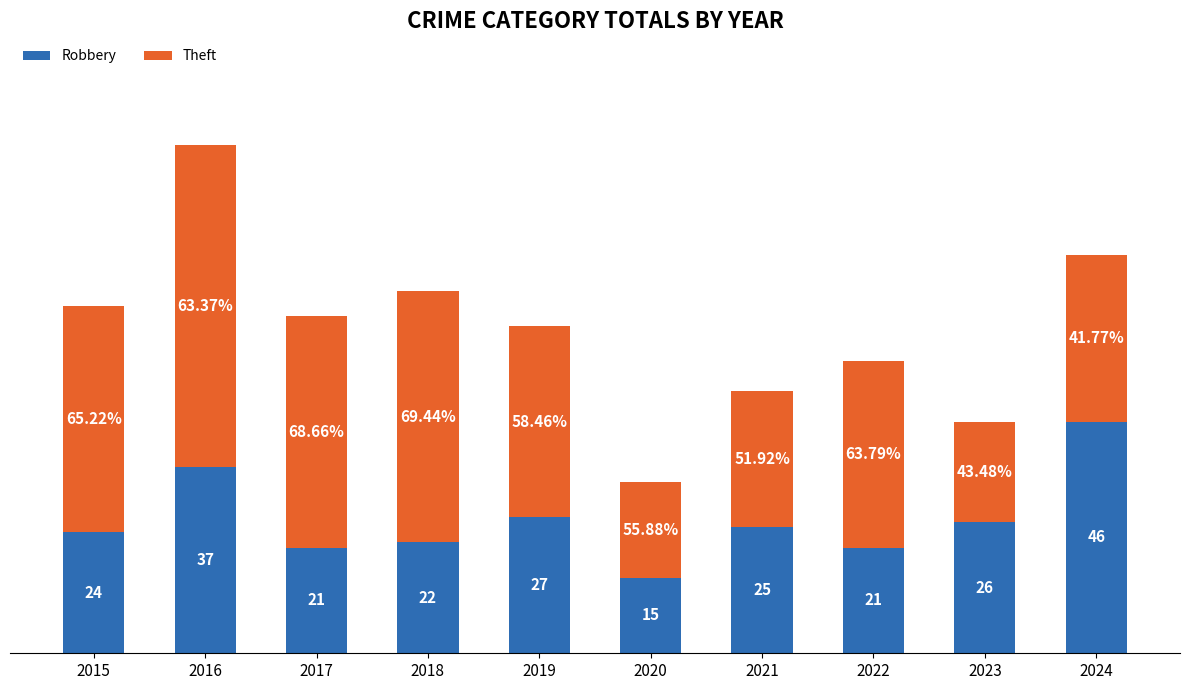

What are all the series names shown in the legend?

Robbery, Theft